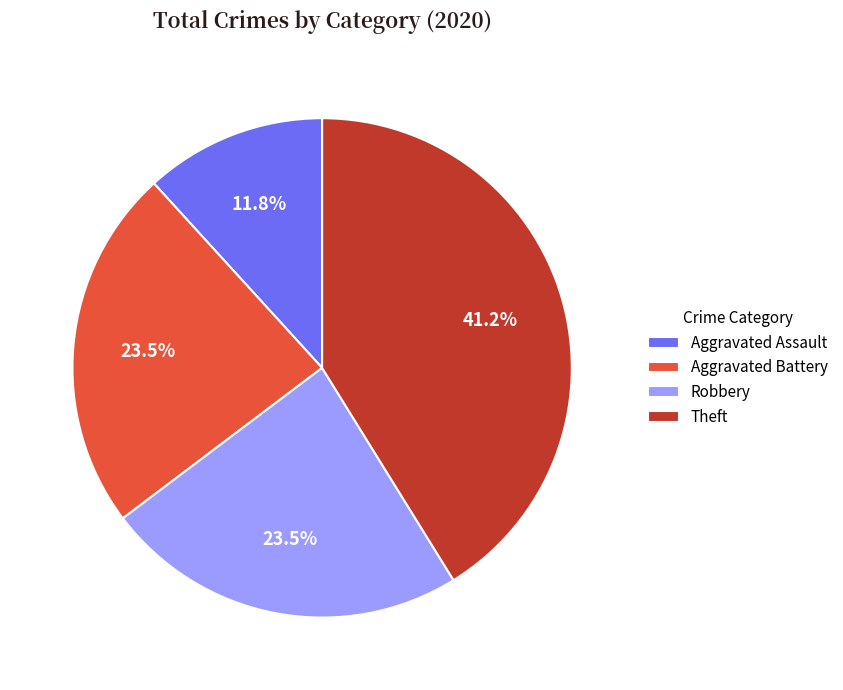

Between Aggravated Battery and Aggravated Assault, which is larger?

Aggravated Battery